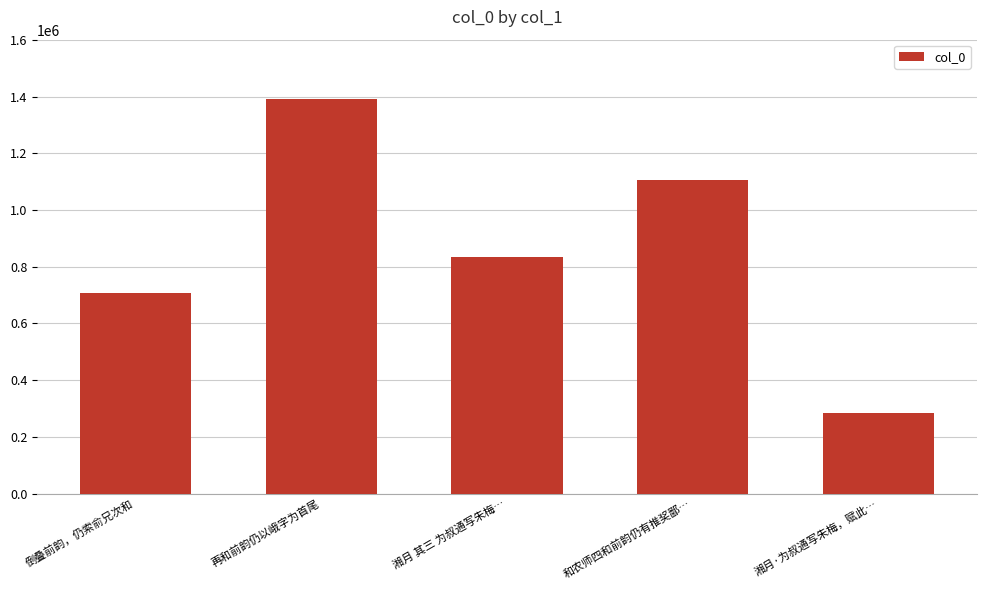

What is the label of the 3rd bar from the left?

湘月 其三 为叔通写朱梅…